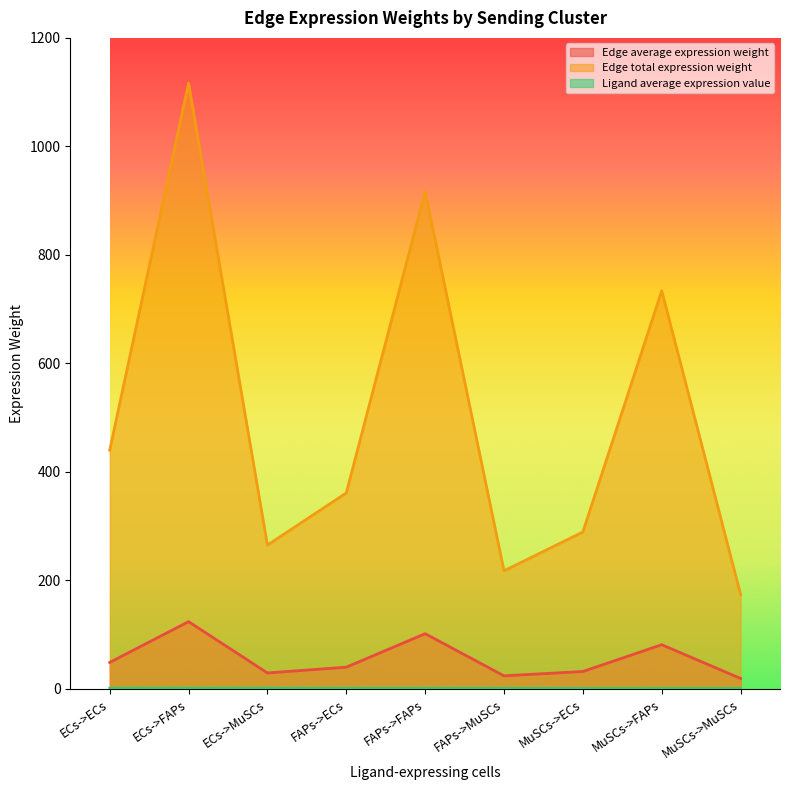

Reading left to right, what are all the values shown in this chart?

Edge average expression weight: ECs->ECs=48.9	ECs->FAPs=124.1	ECs->MuSCs=29.5	FAPs->ECs=40.1	FAPs->FAPs=101.9	FAPs->MuSCs=24.2	MuSCs->ECs=32.1	MuSCs->FAPs=81.5	MuSCs->MuSCs=19.4
Edge total expression weight: ECs->ECs=440.0	ECs->FAPs=1116.5	ECs->MuSCs=265.2	FAPs->ECs=361.3	FAPs->FAPs=916.7	FAPs->MuSCs=217.7	MuSCs->ECs=289.3	MuSCs->FAPs=733.9	MuSCs->MuSCs=174.3
Ligand average expression value: ECs->ECs=1.3	ECs->FAPs=1.3	ECs->MuSCs=1.3	FAPs->ECs=1.1	FAPs->FAPs=1.1	FAPs->MuSCs=1.1	MuSCs->ECs=0.9	MuSCs->FAPs=0.9	MuSCs->MuSCs=0.9